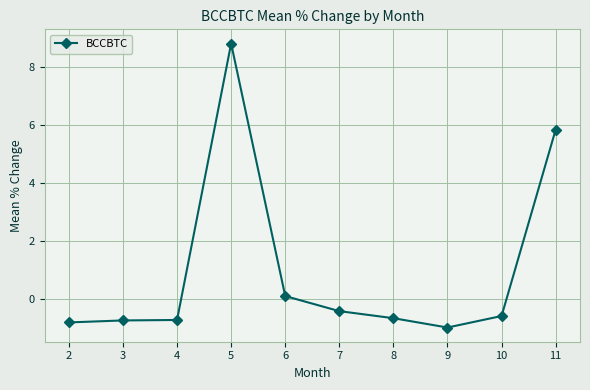

What is the value of the 1st point from the left?

-0.8